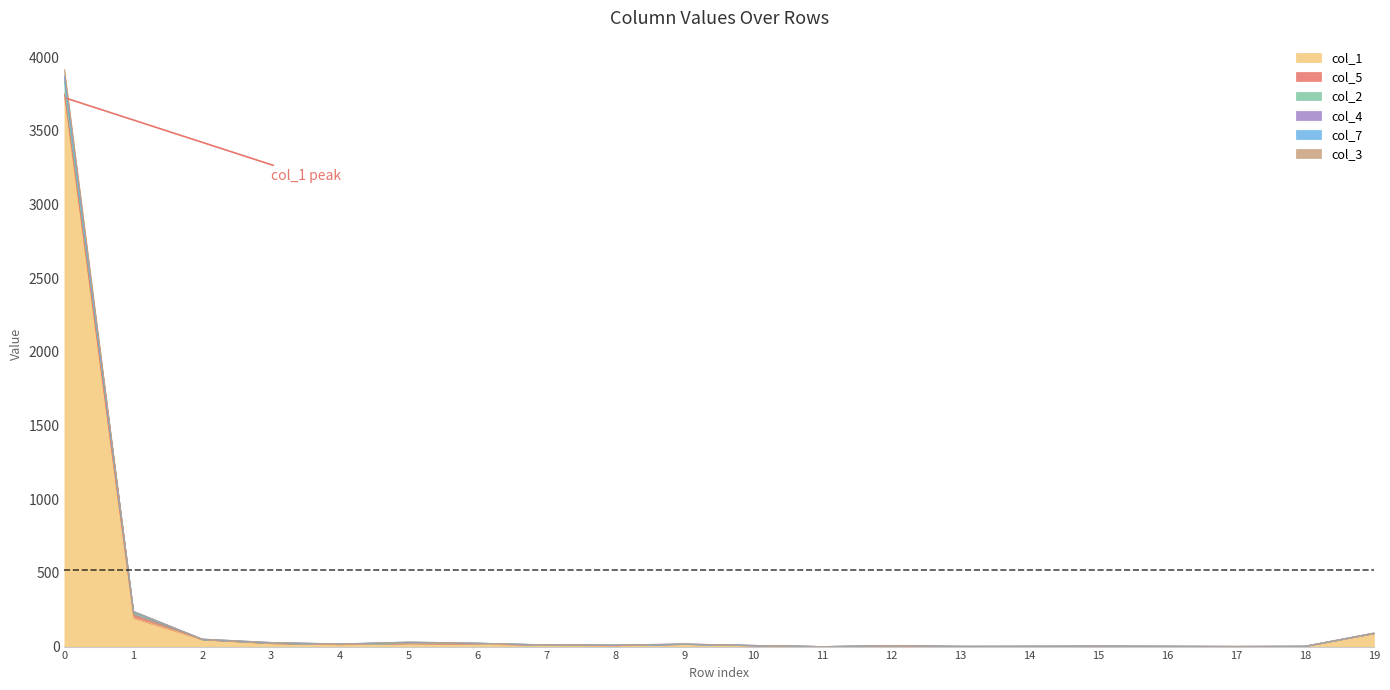

What is the value of the col_2 point at the 7th from the left?

24